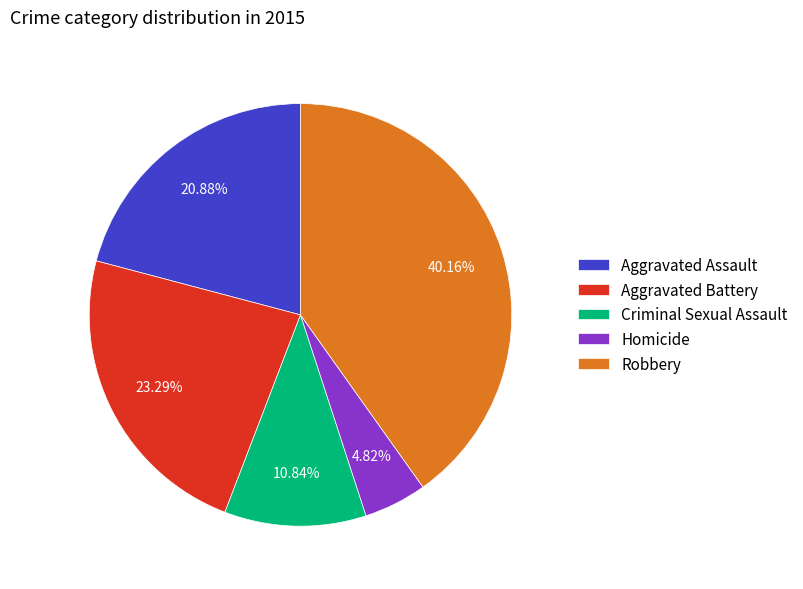

True or false: Criminal Sexual Assault accounts for 11% of the total.

True